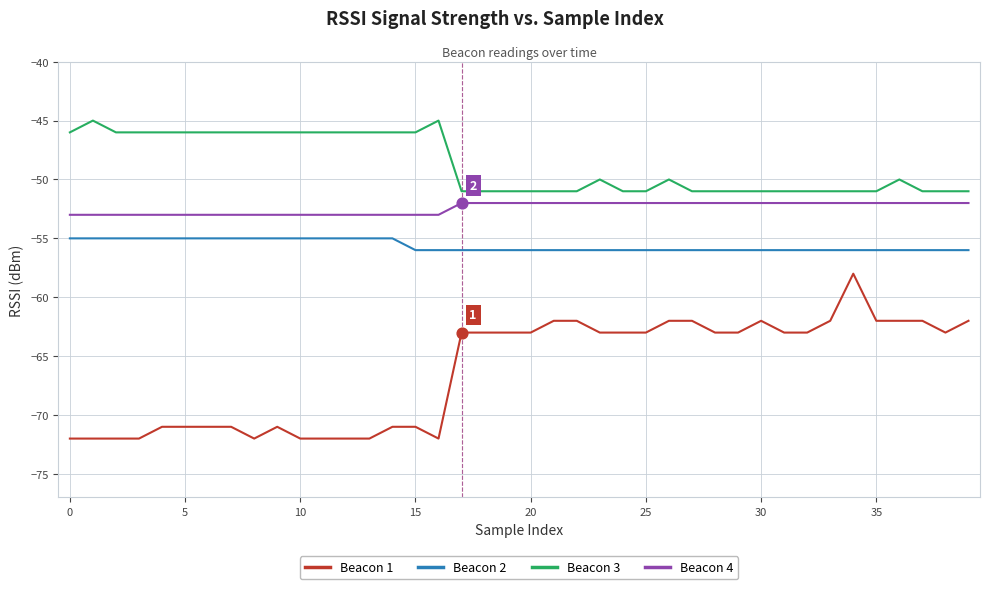

Which series has the largest total across all categories?

Beacon 3